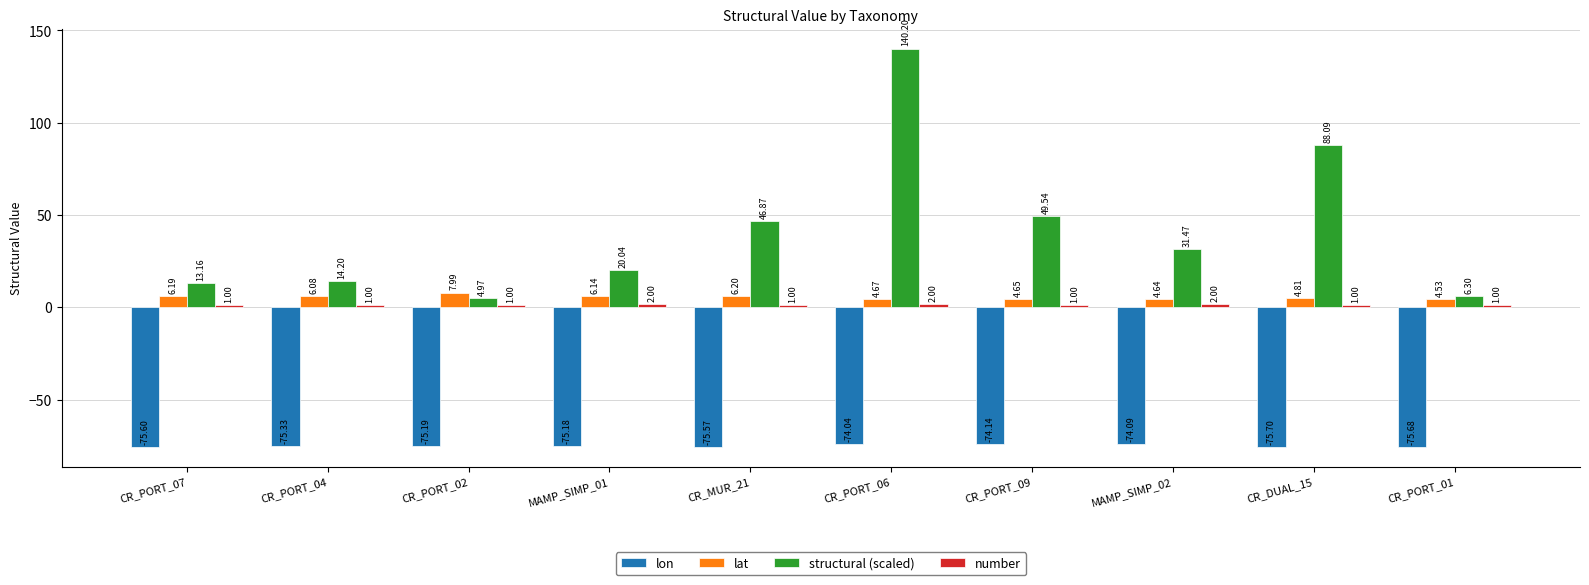

At how many categories does at least one series exceed 97?

1